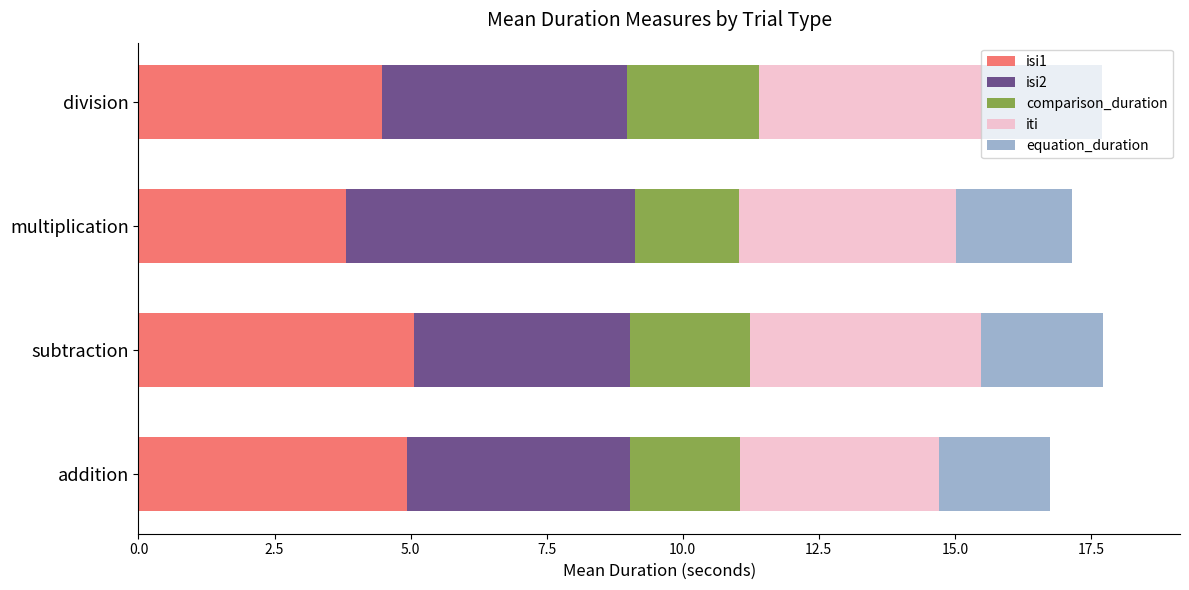

What are all the series names shown in the legend?

isi1, isi2, comparison_duration, iti, equation_duration